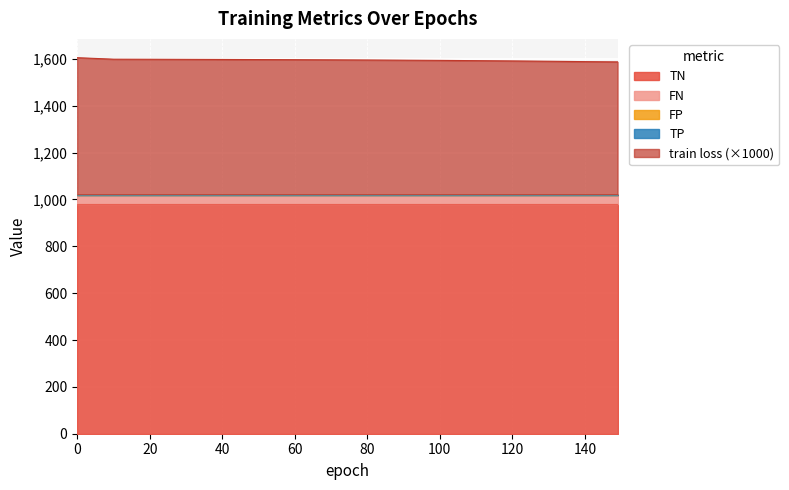

At which label is train loss closest to 0?

149